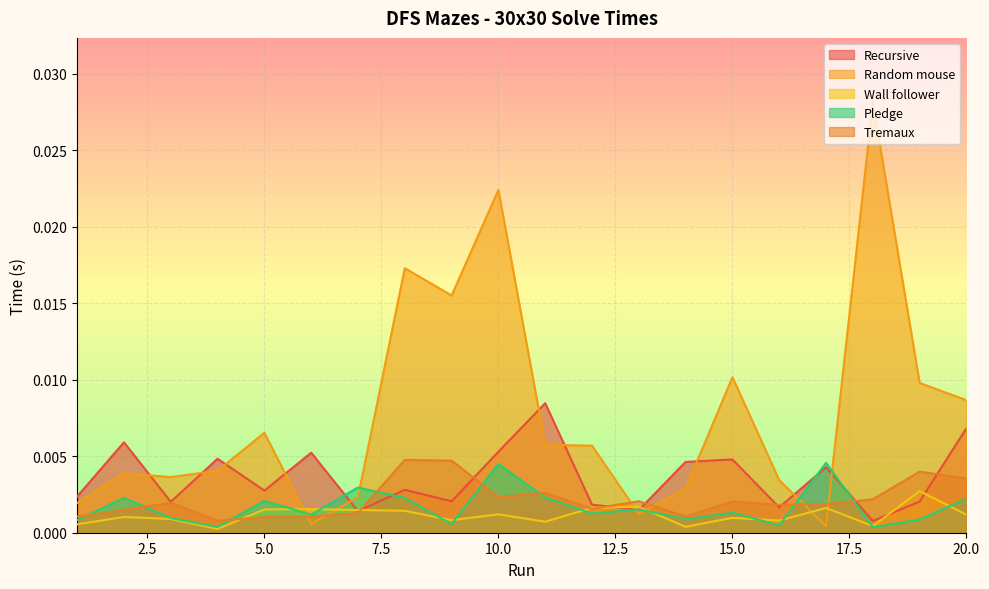

Count the number of categories in the chart.

20